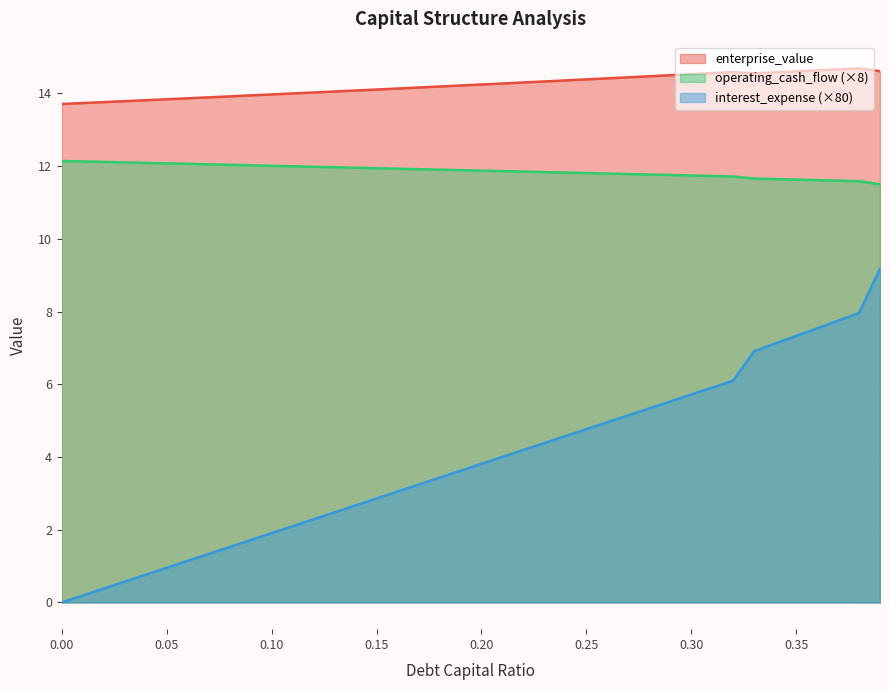

What is the average value of the debt_capital series?

14.2